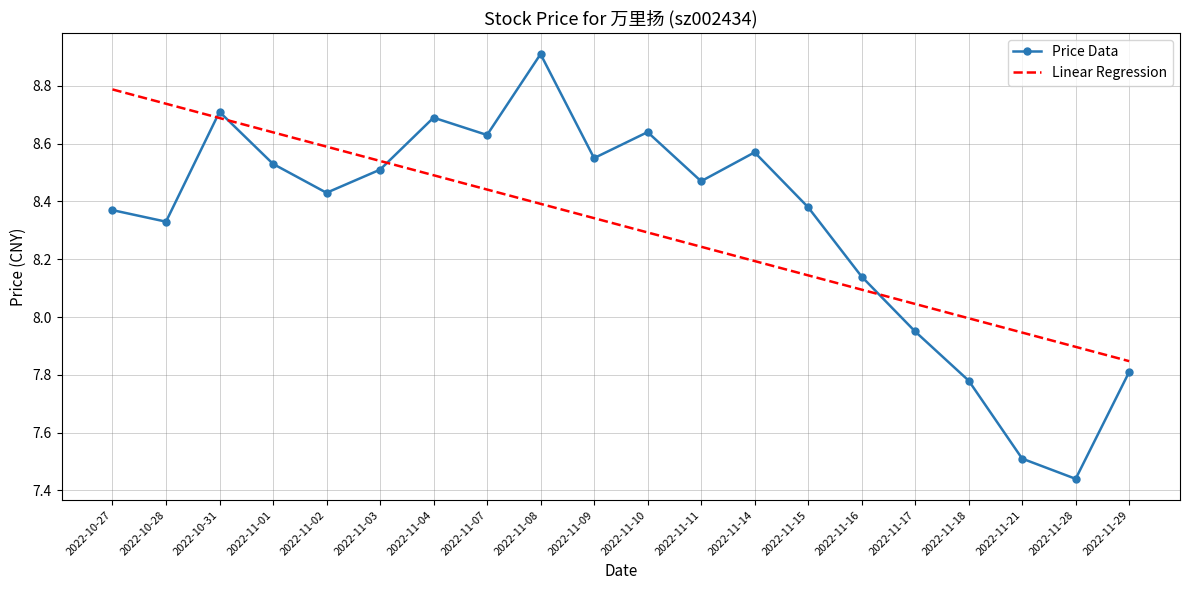

At which label does Price Data first exceed 8?

2022-10-27